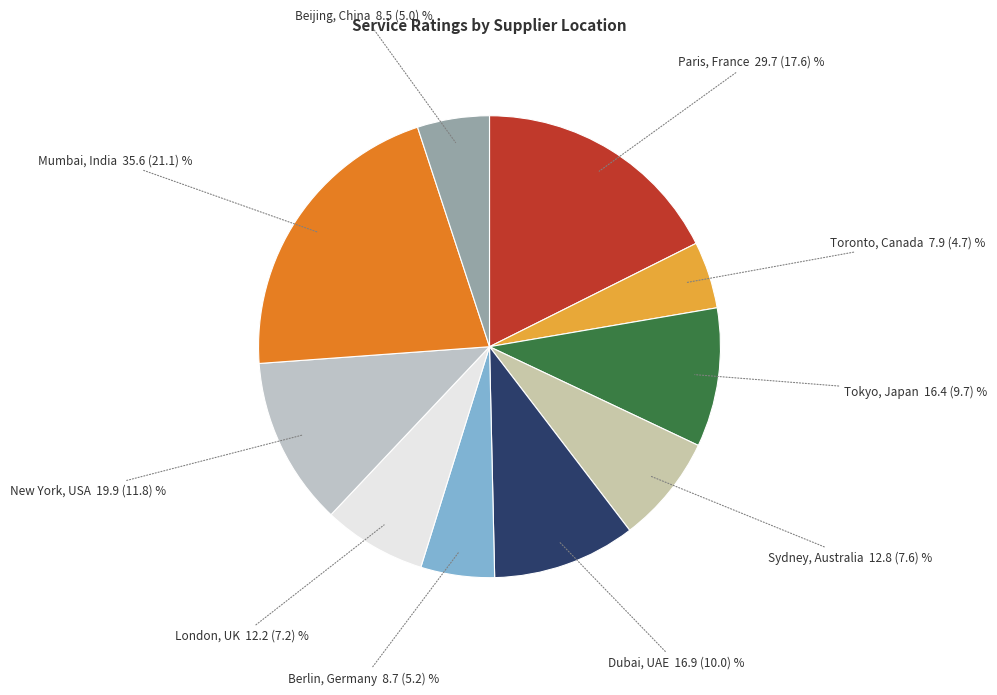

Does any single category account for the majority?

No